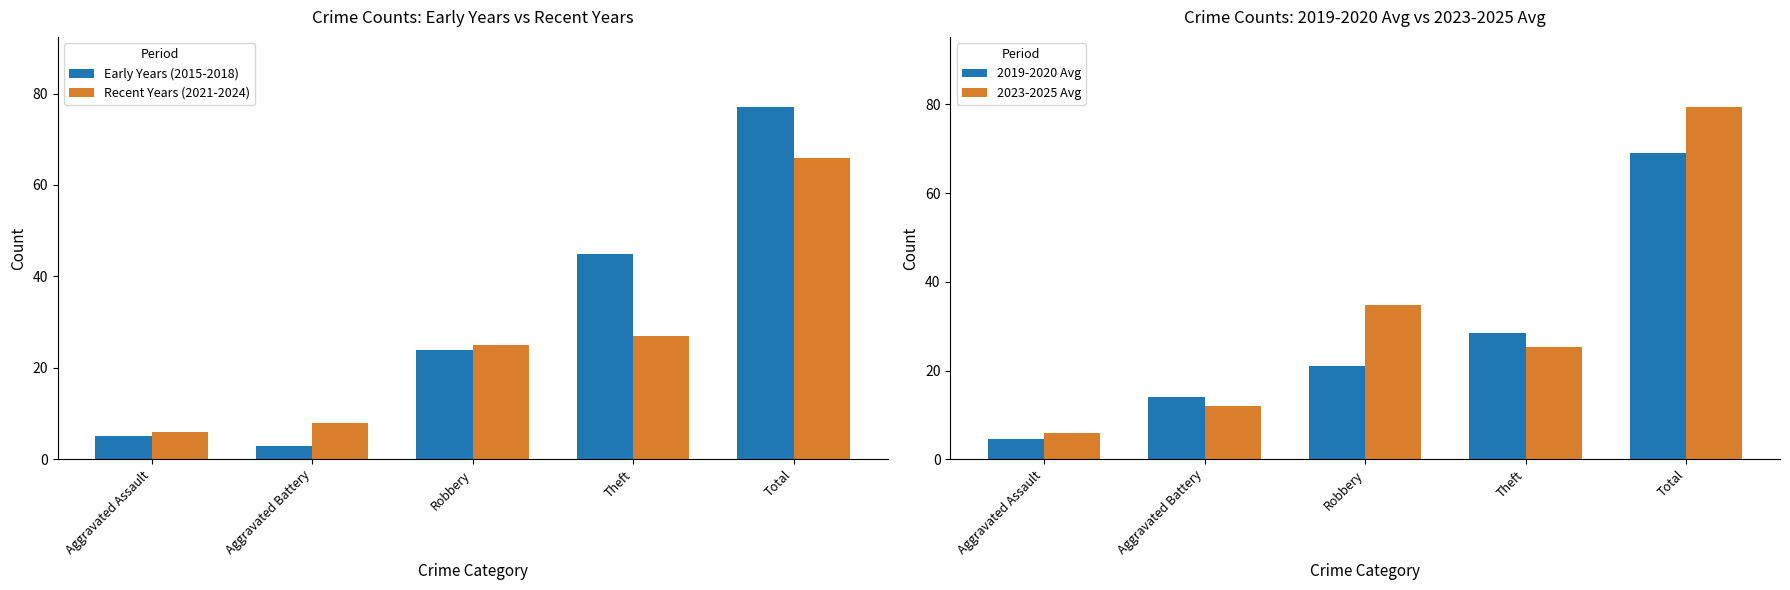

What position from the left is Total?

5